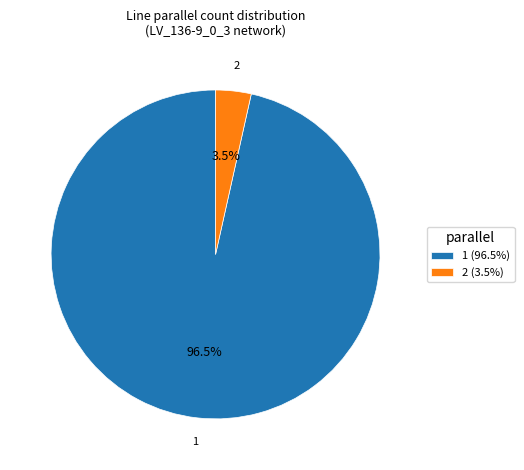

Between 2 and 1, which is larger?

1